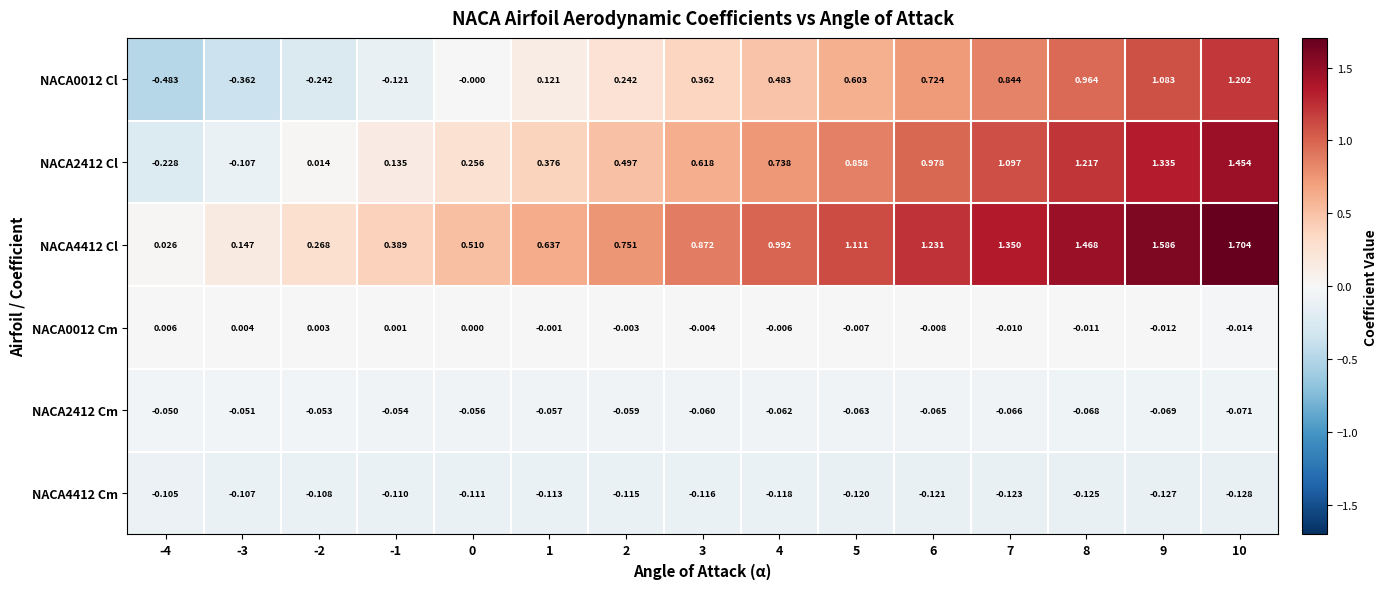

What is the spread (max minus min) of values at 1?

0.8